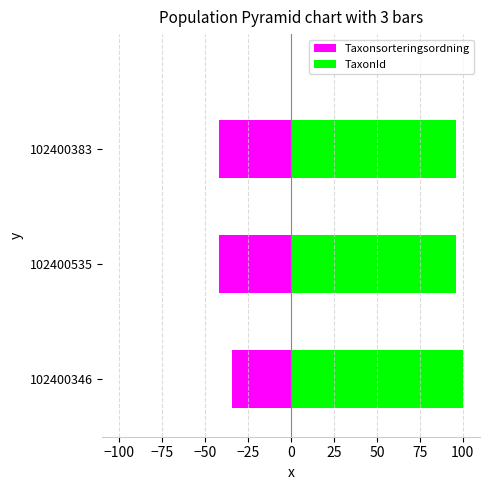

What is the maximum value for TaxonId?

100.0